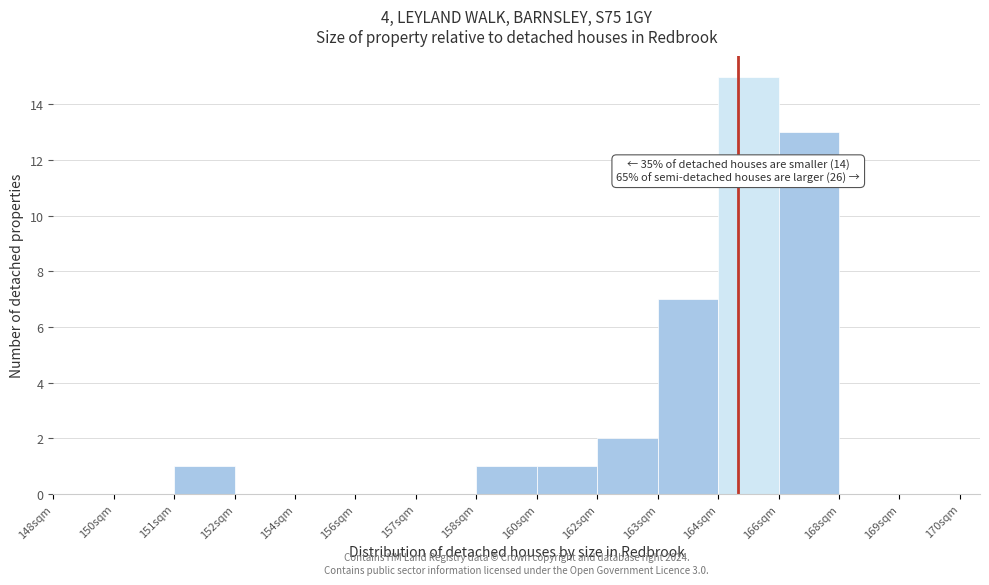

Reading left to right, transcribe all the data shown in this chart.

148sqm=0	150sqm=0	151sqm=1	152sqm=0	154sqm=0	156sqm=0	157sqm=0	158sqm=1	160sqm=1	162sqm=2	163sqm=7	164sqm=15	166sqm=13	168sqm=0	169sqm=0